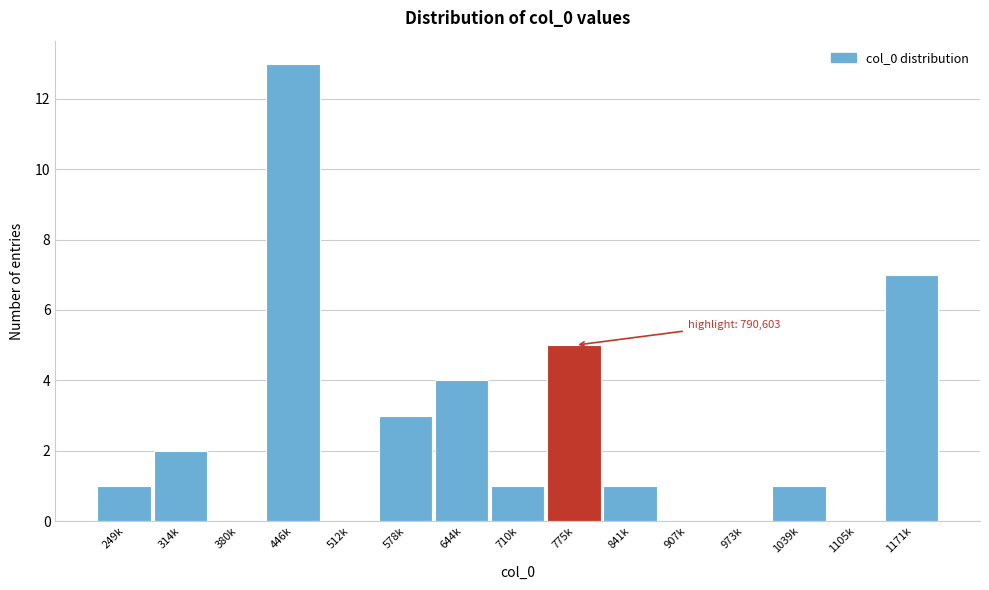

Reading right to left, extract all data points from this chart.

1171k=7	1105k=0	1039k=1	973k=0	907k=0	841k=1	775k=5	710k=1	644k=4	578k=3	512k=0	446k=13	380k=0	314k=2	249k=1